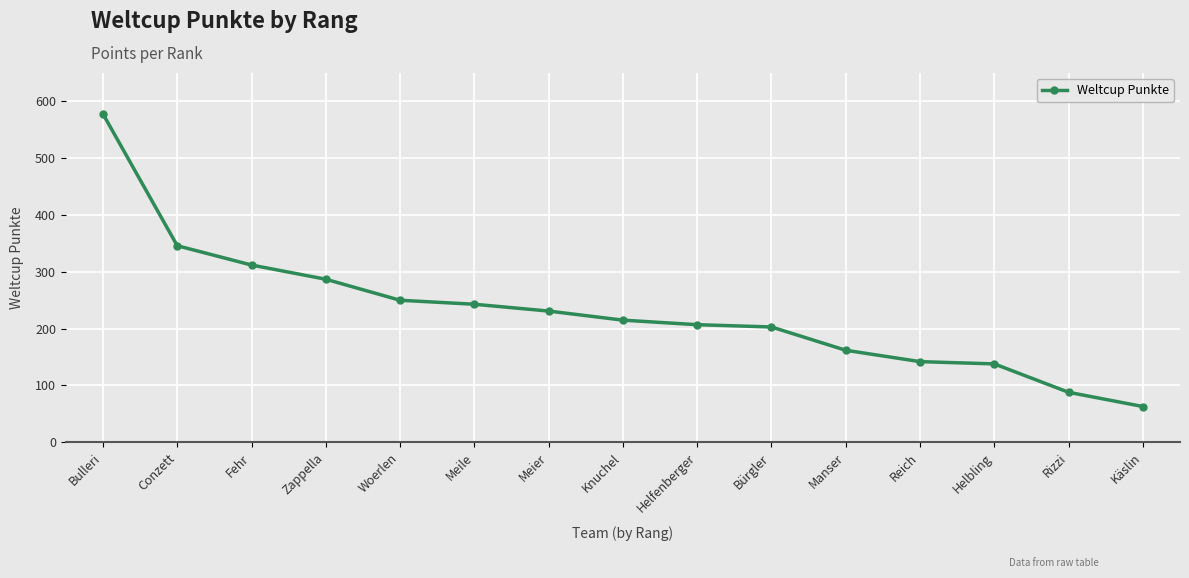

What is the maximum value shown in the chart?

578